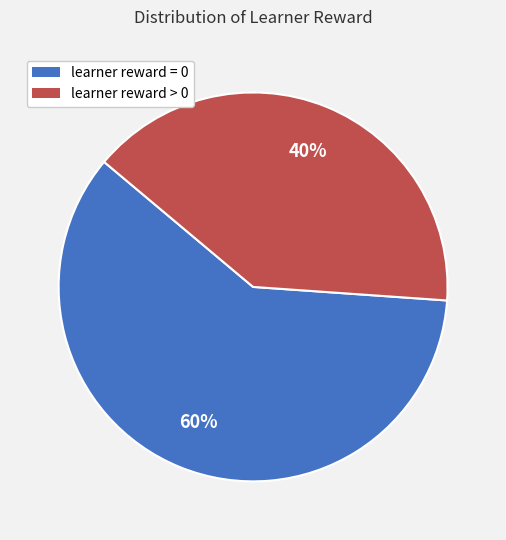

To the nearest percent, what is the difference between the largest and smallest slice percentages?

20%